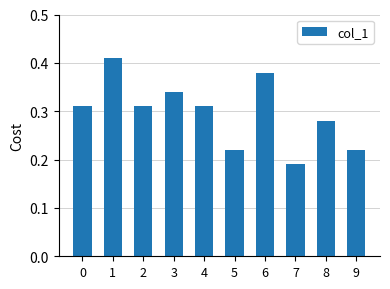

What is the sum of the values at 8 and 4?

0.6